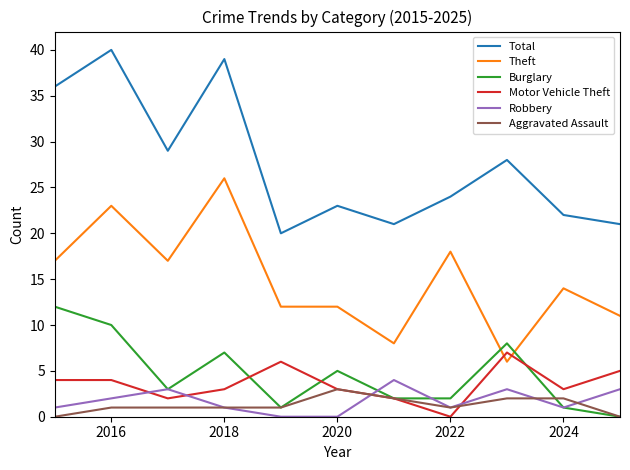

What are all the series names shown in the legend?

Total, Theft, Burglary, Motor Vehicle Theft, Robbery, Aggravated Assault